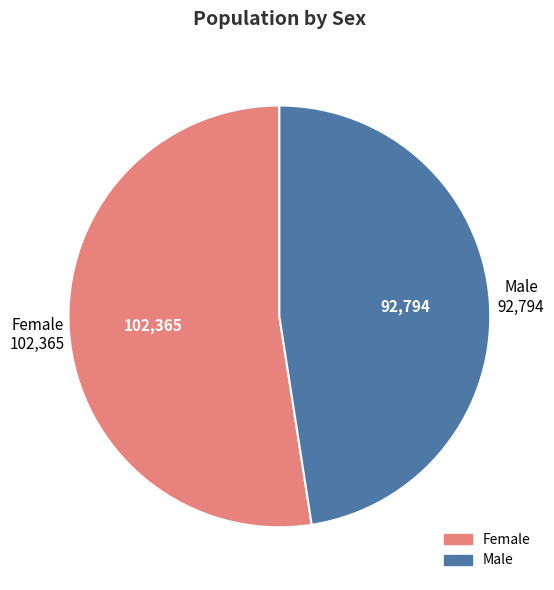

Approximately how many times larger is the value at Male compared to Female?

0.9